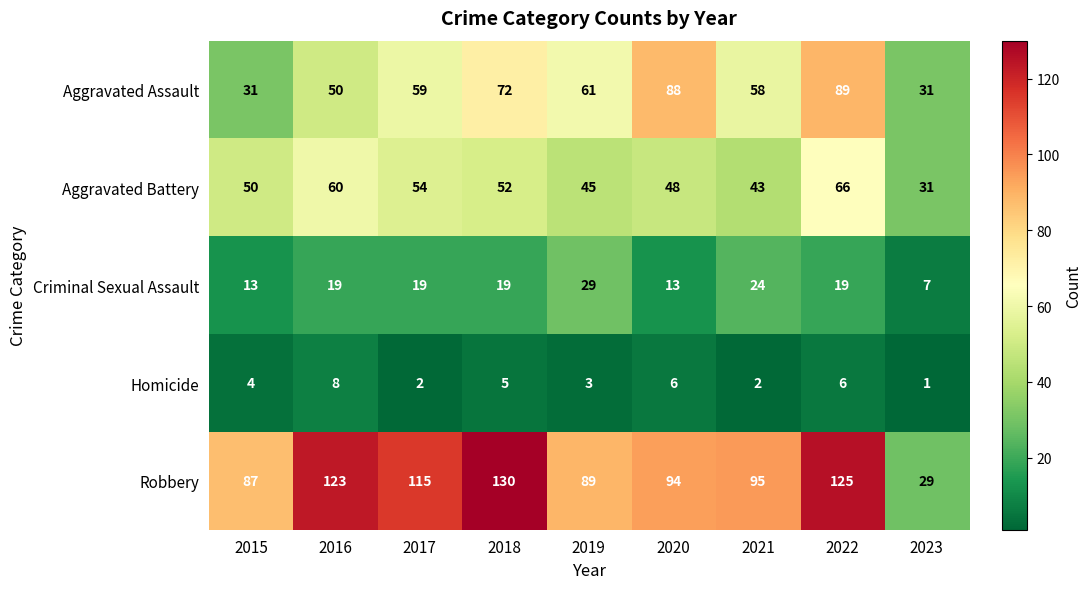

Where is Homicide nearest to the value 4?

2015